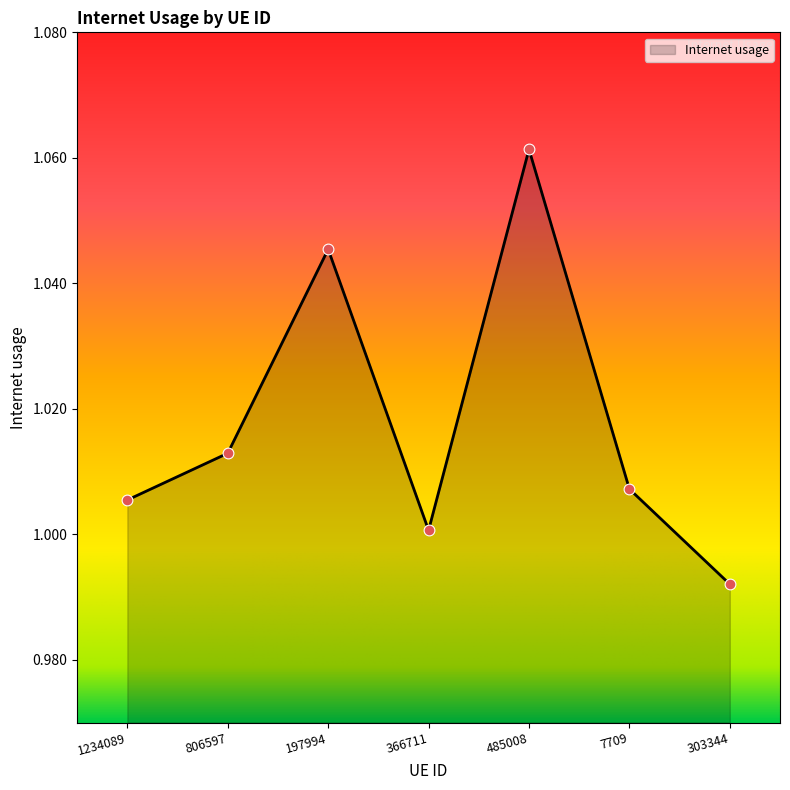

Which has a higher value, 303344 or 197994?

197994